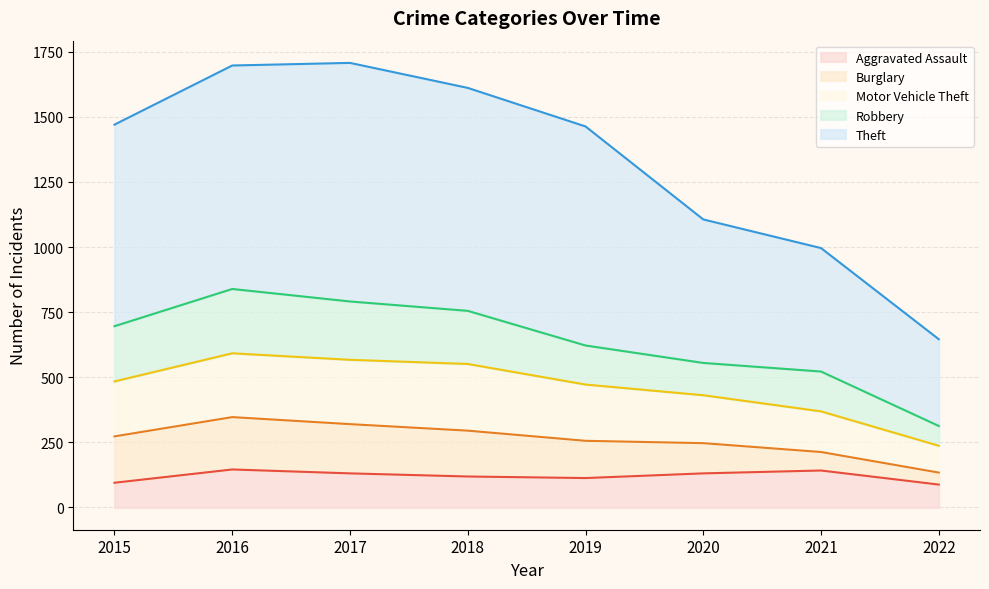

Does the chart have visible grid lines?

Yes